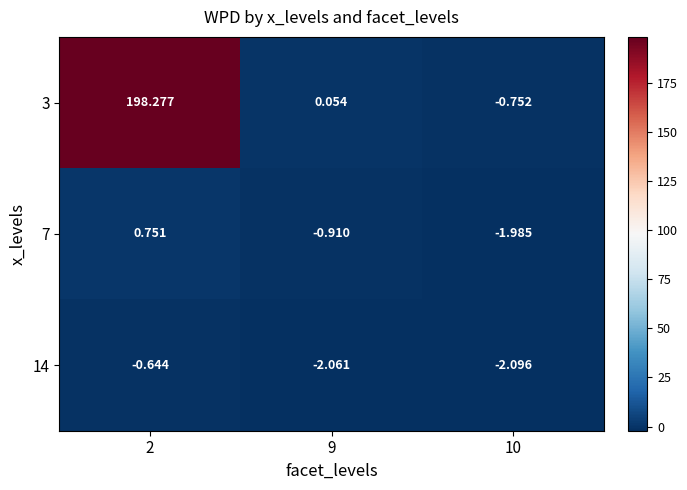

Reading left to right, extract all data points from this chart.

3: 2=198.3	9=0.1	10=-0.8
7: 2=0.8	9=-0.9	10=-2.0
14: 2=-0.6	9=-2.1	10=-2.1